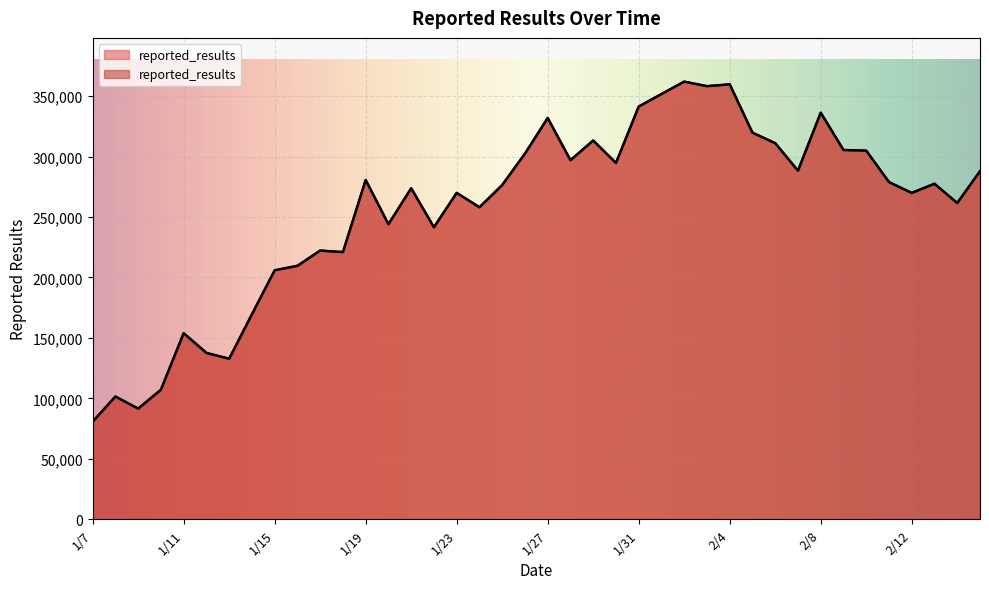

Reading left to right, transcribe all the data shown in this chart.

1/7=80630	1/8=101503	1/9=91477	1/10=107134	1/11=153880	1/12=137586	1/13=132726	1/14=169484	1/15=205880	1/16=209609	1/17=222197	1/18=220950	1/19=280622	1/20=243964	1/21=273727	1/22=241489	1/23=269929	1/24=258038	1/25=276404	1/26=302348	1/27=331844	1/28=296968	1/29=313220	1/30=294687	1/31=341314	2/1=351663	2/2=361908	2/3=358176	2/4=359679	2/5=319698	2/6=311018	2/7=288228	2/8=336236	2/9=305372	2/10=304830	2/11=278826	2/12=269885	2/13=277471	2/14=261521	2/15=287836